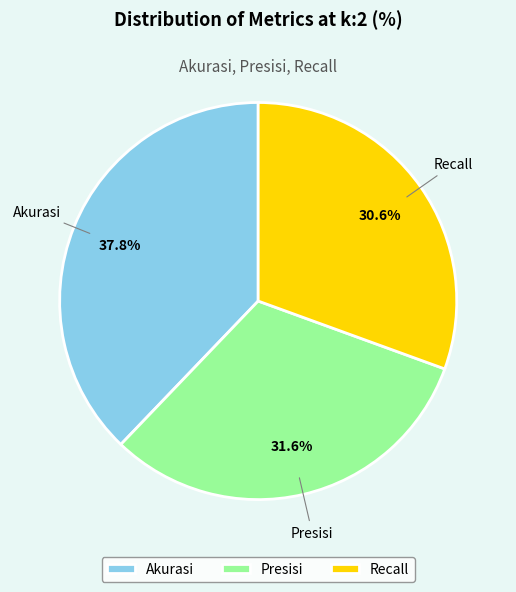

What portion of the pie excludes Akurasi?

62.2%